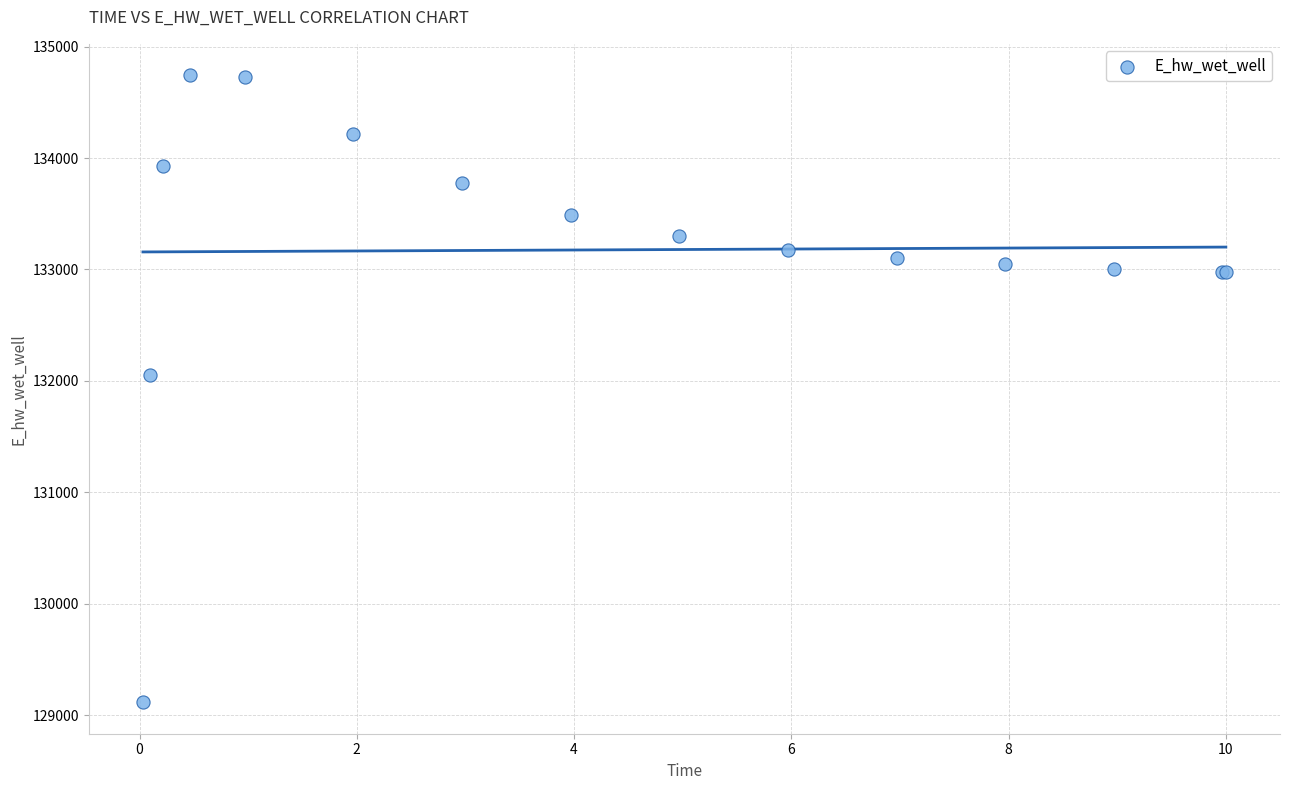

What Y value in the scatter plot is closest to 131928?

132051.6